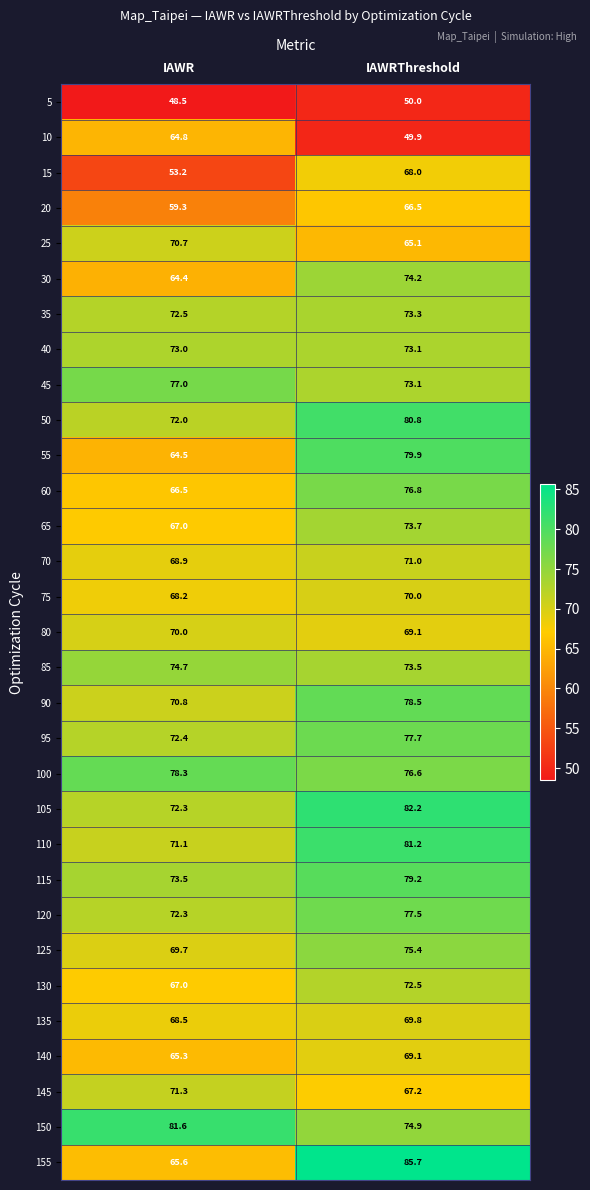

List the labels in order of 110 value, largest first.

IAWRThreshold, IAWR